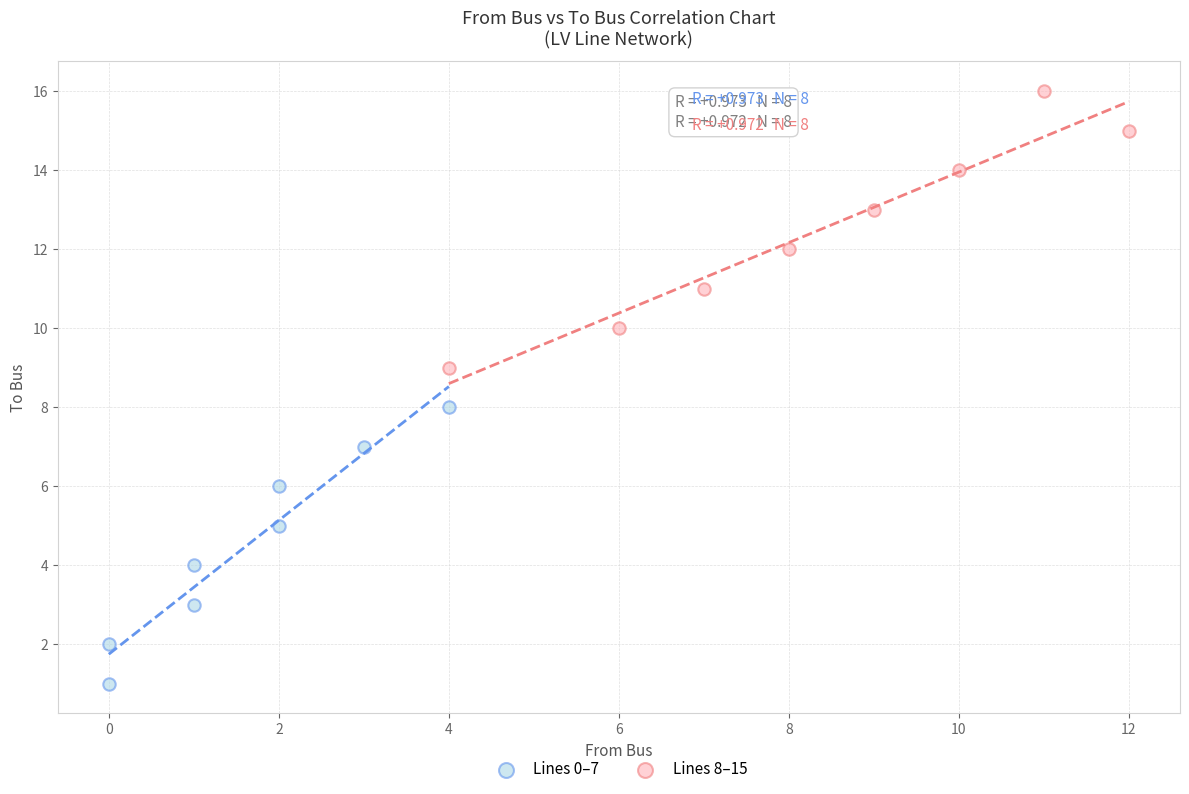

Which series reaches the minimum Y coordinate?

Lines 0–7